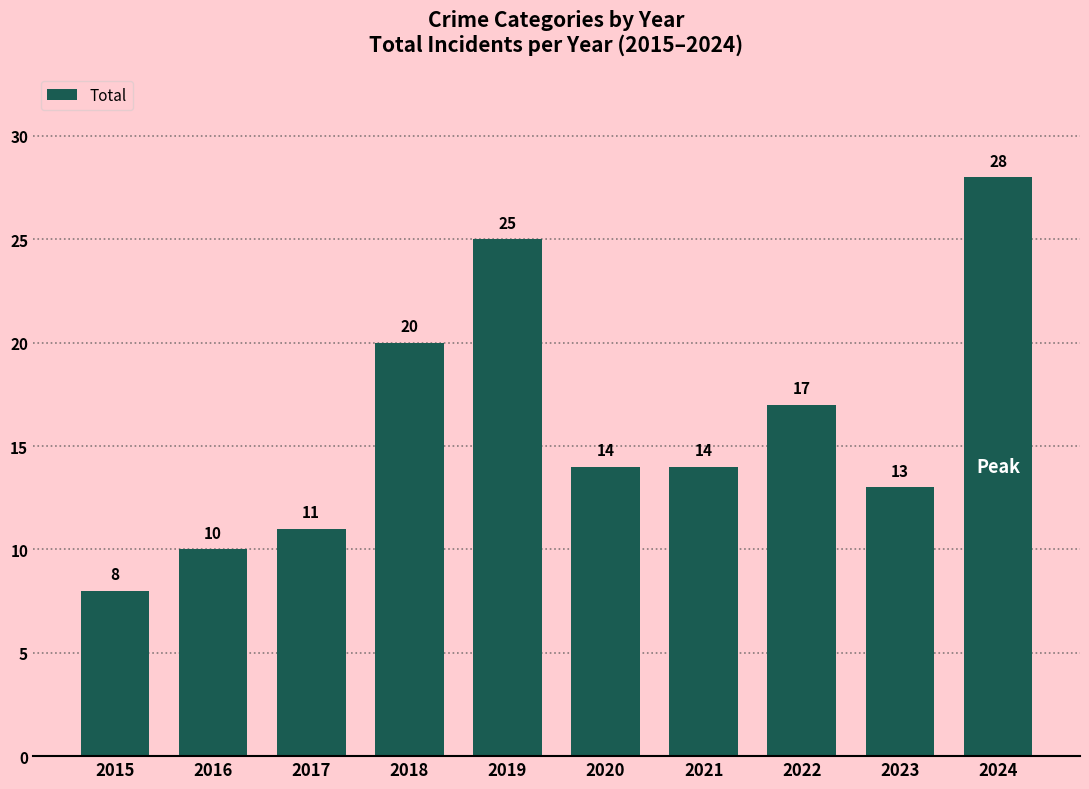

Is it true that the value at 2015 is 11?

False